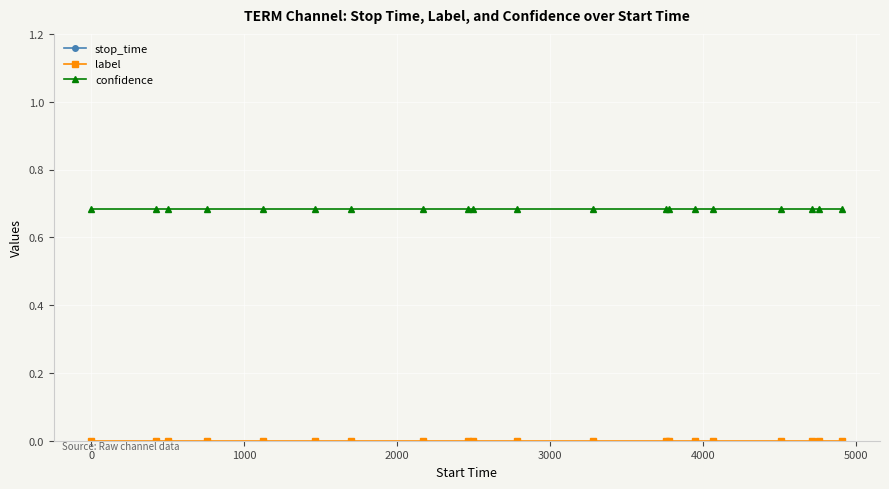

What are all the series names shown in the legend?

stop_time, label, confidence